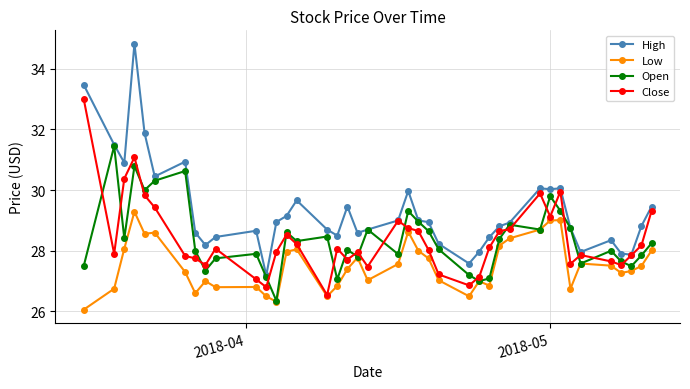

Which series has the largest range (max minus min)?

High